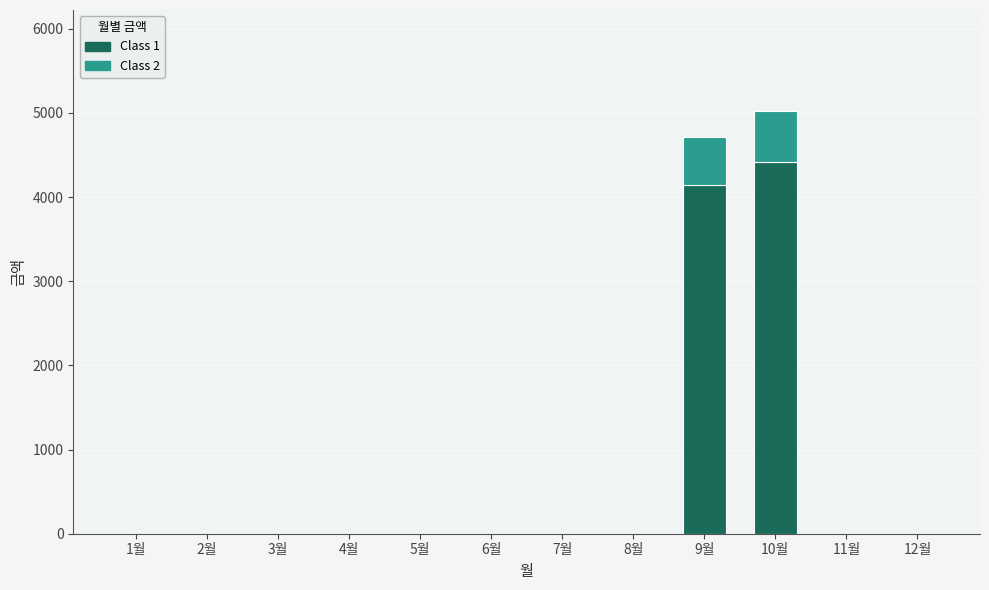

Count the number of categories in the chart.

12